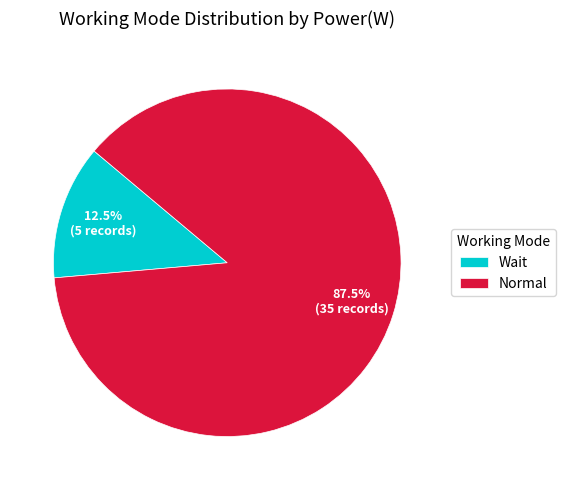

Does Wait account for over 50% of the chart?

No